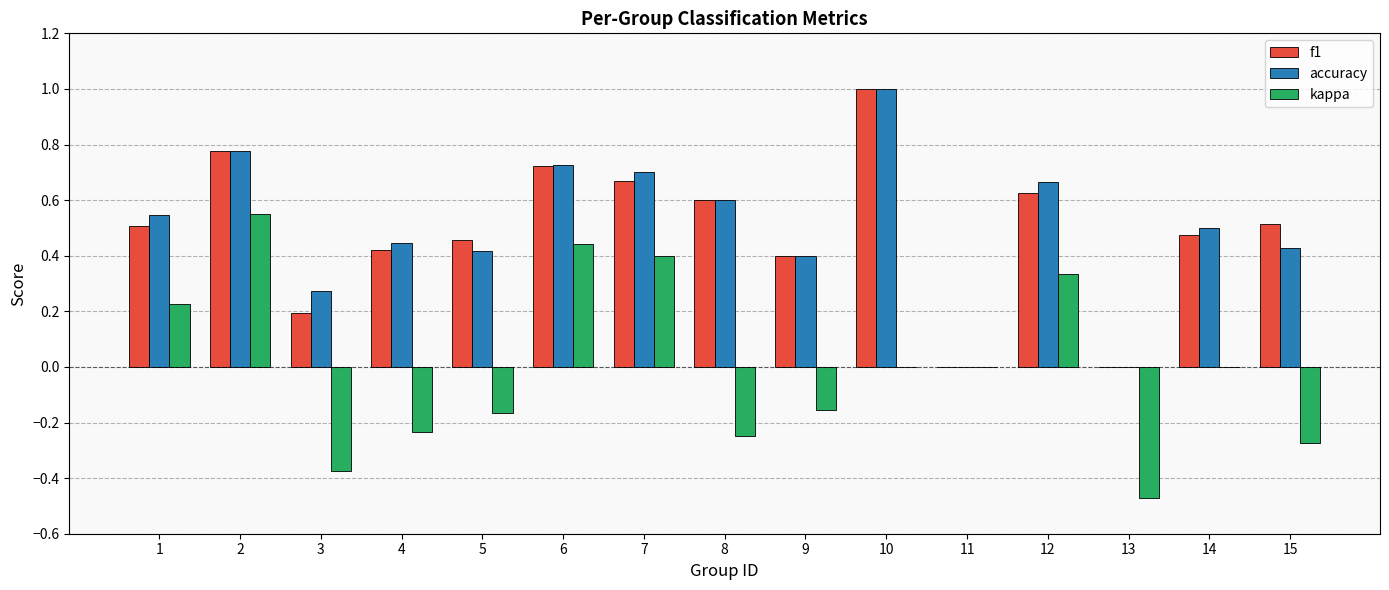

Which category has the highest value across all series?

10